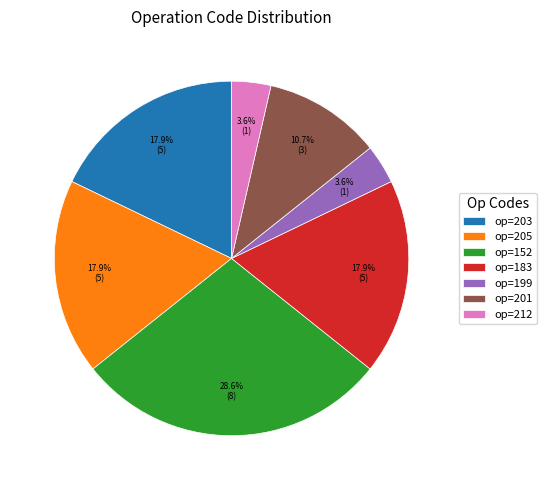

Which category has the biggest portion of the pie?

op=152